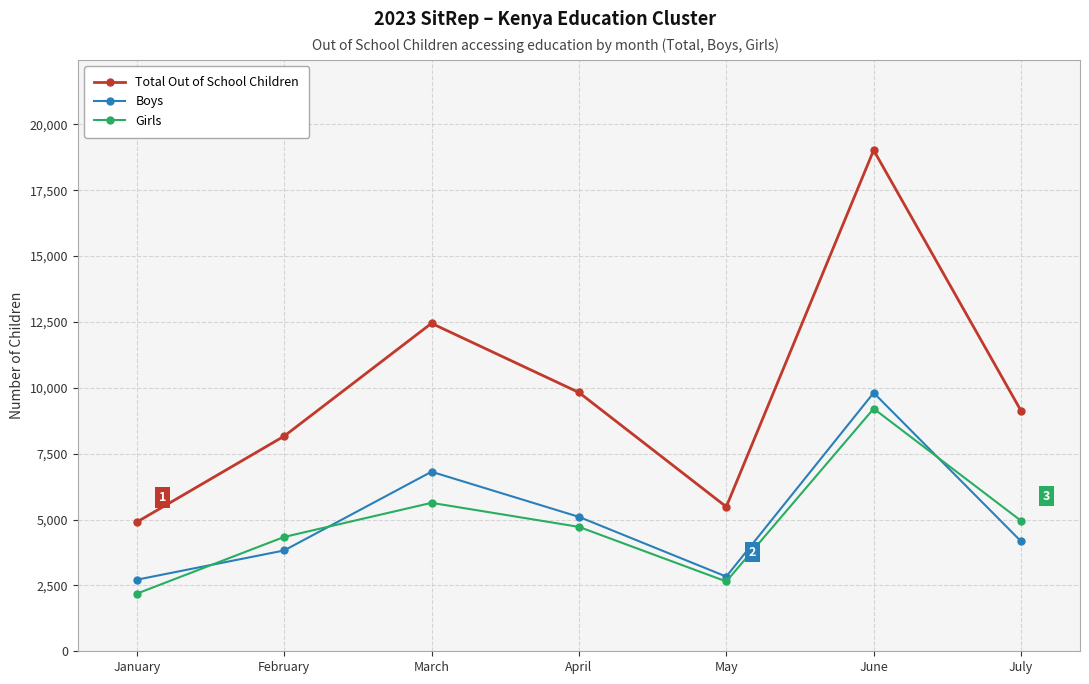

Which category has the highest value across all series?

June